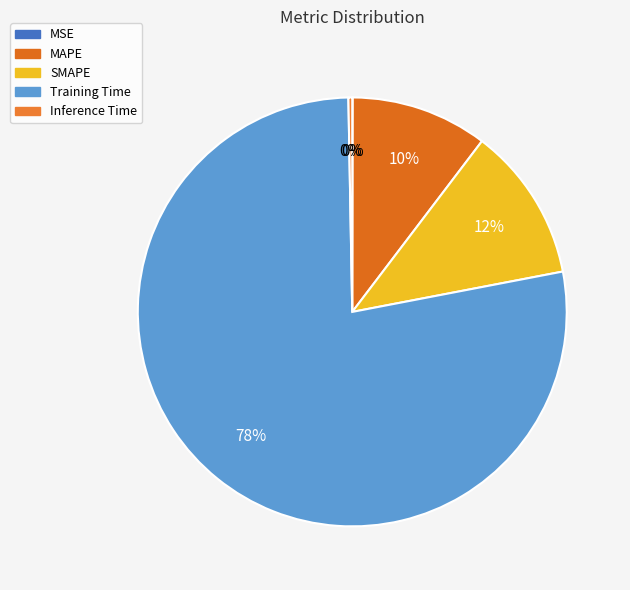

Does any single category account for the majority?

Yes